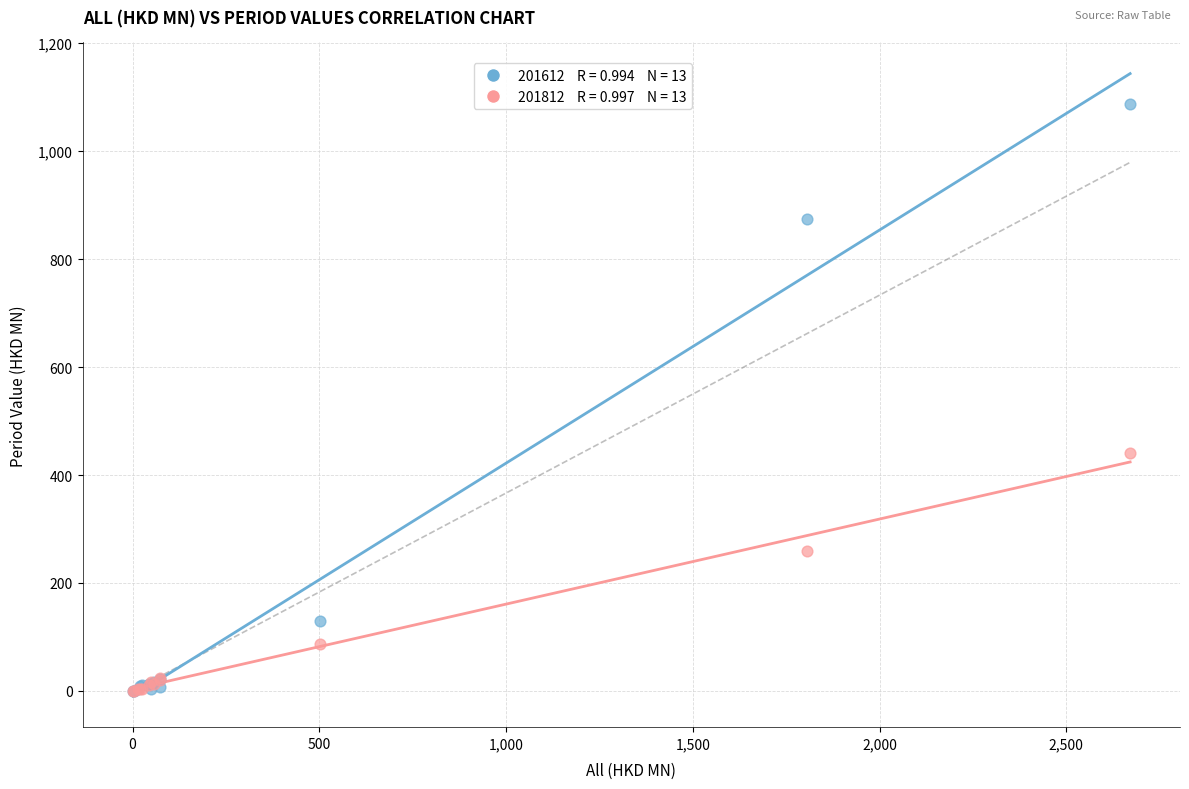

Across all series, what Y value is closest to 544?

441.7